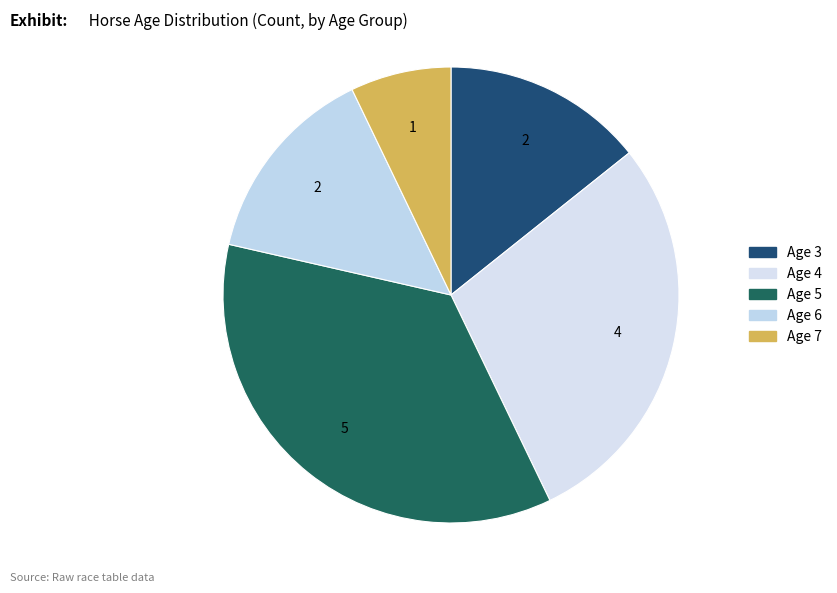

Is the sum of Age 5 and Age 6 greater than half?

No